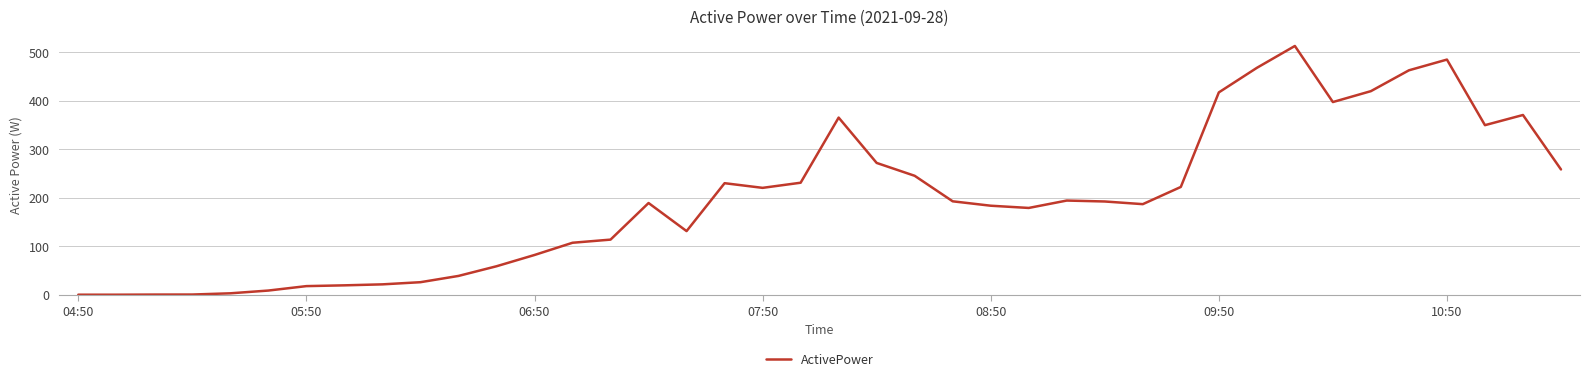

How many distinct data groups are displayed?

1